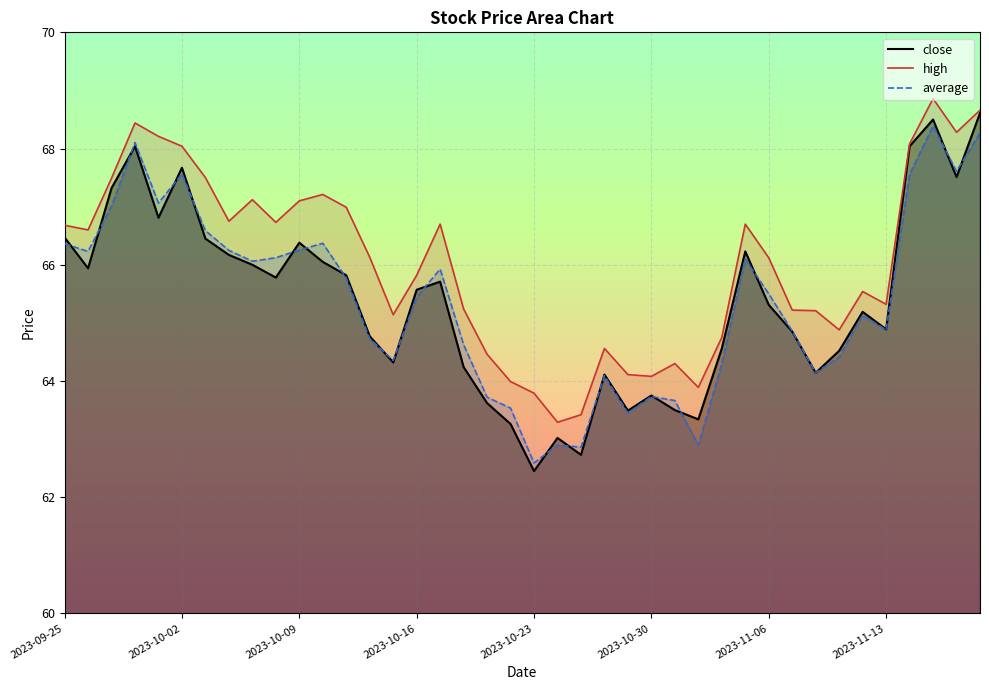

How many series are shown in this chart?

3